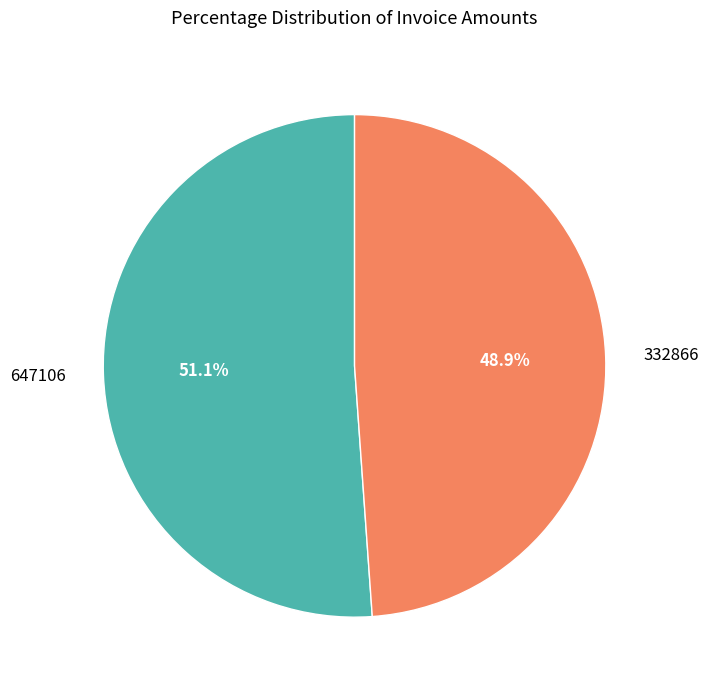

Is there a majority slice in this chart?

Yes